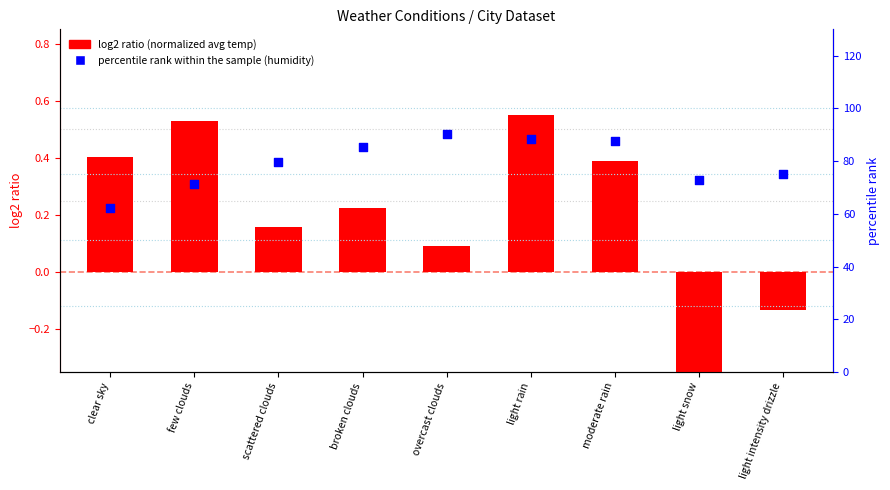

What are all the series names shown in the legend?

log2 ratio, percentile rank within the sample